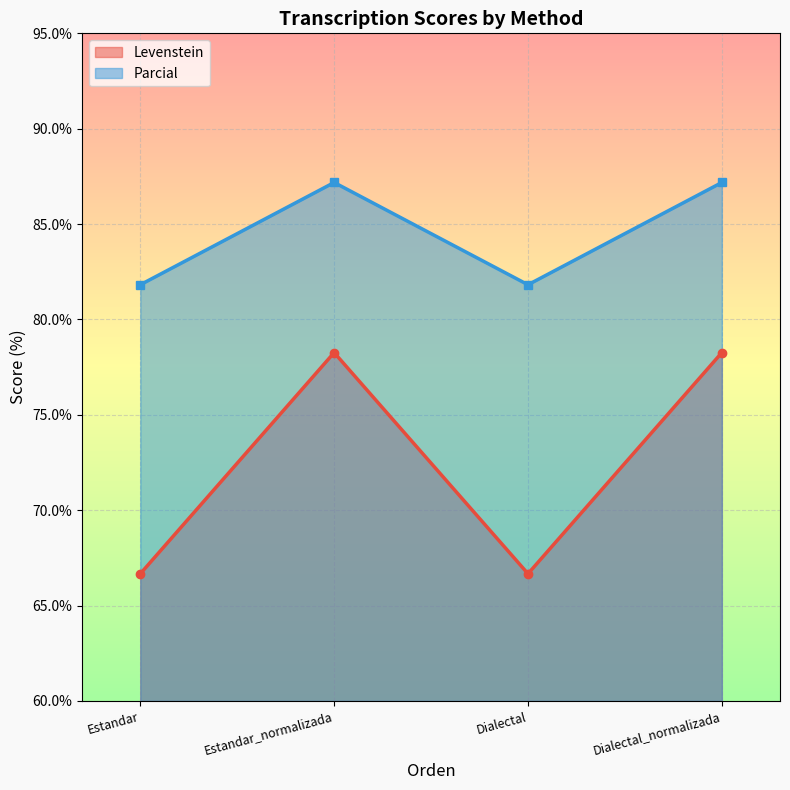

True or false: Levenstein has more than 2 interior local peaks.

False